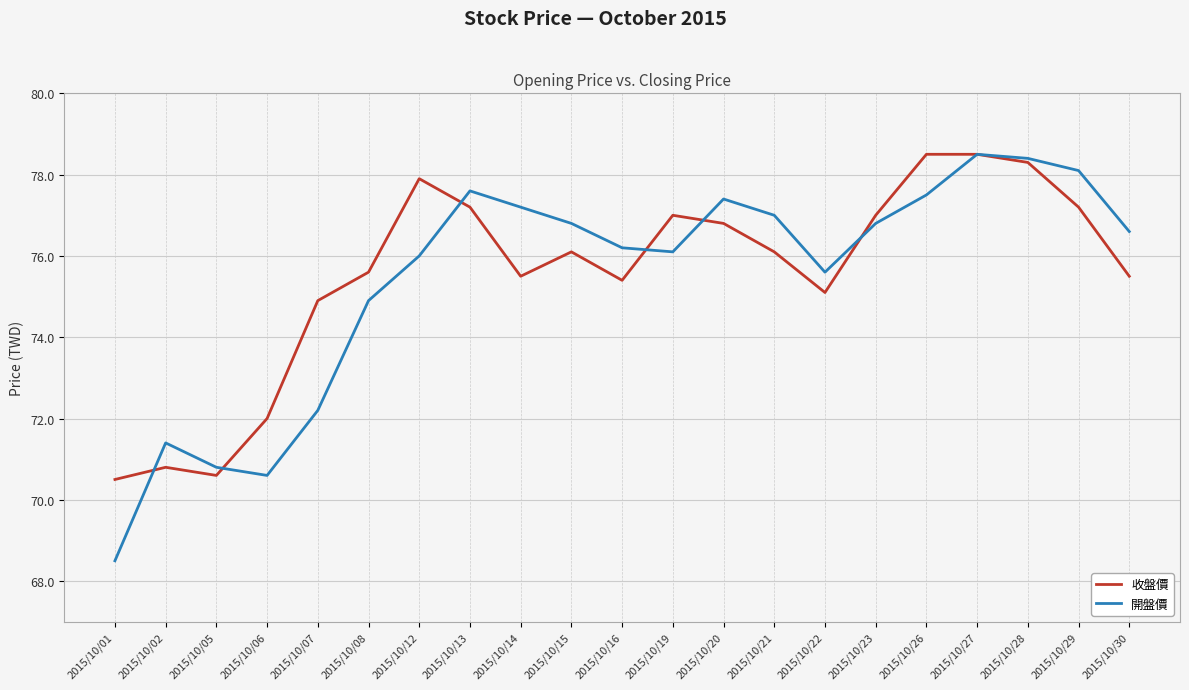

Where is the first local maximum for 開盤價?

2015/10/02